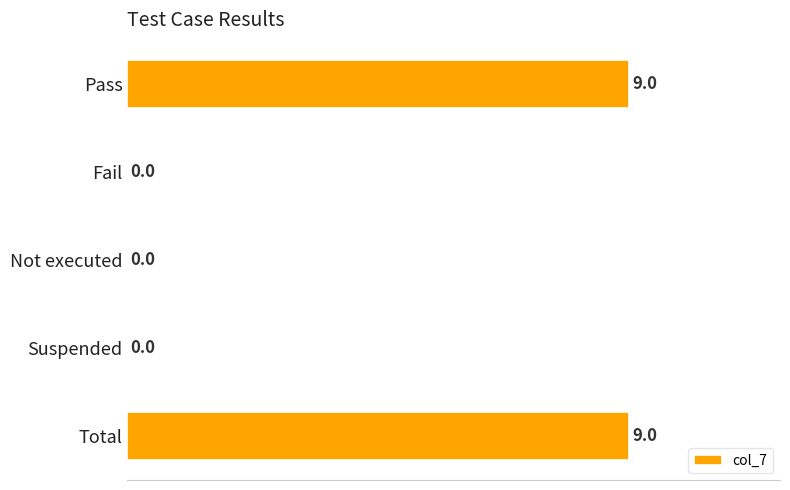

Reading top to bottom, what are all the values shown in this chart?

Pass=9	Fail=0	Not executed=0	Suspended=0	Total=9